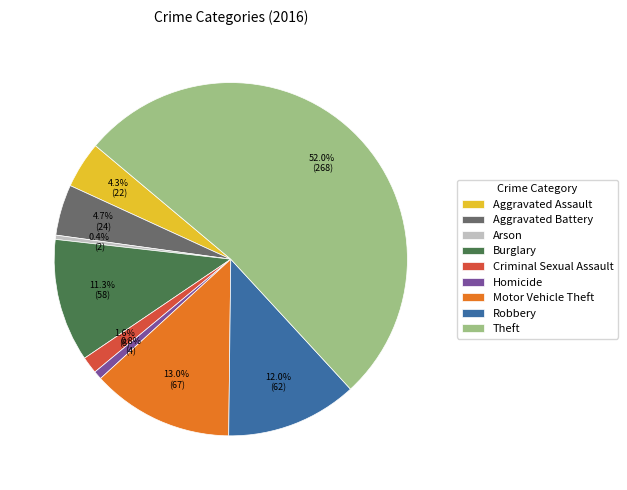

Between Theft and Burglary, which is larger?

Theft